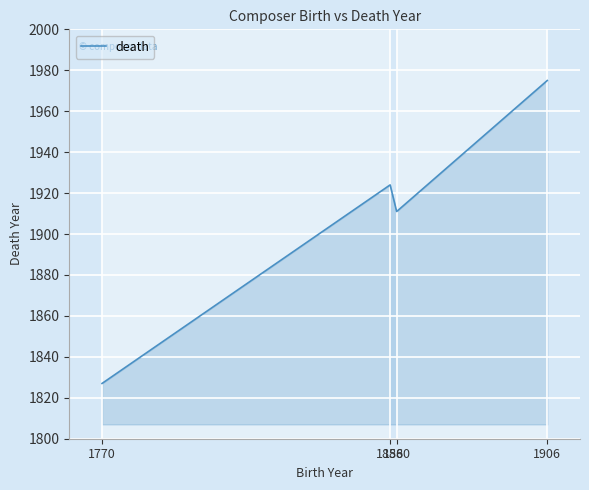

Which label corresponds to the smallest value in the chart?

1770